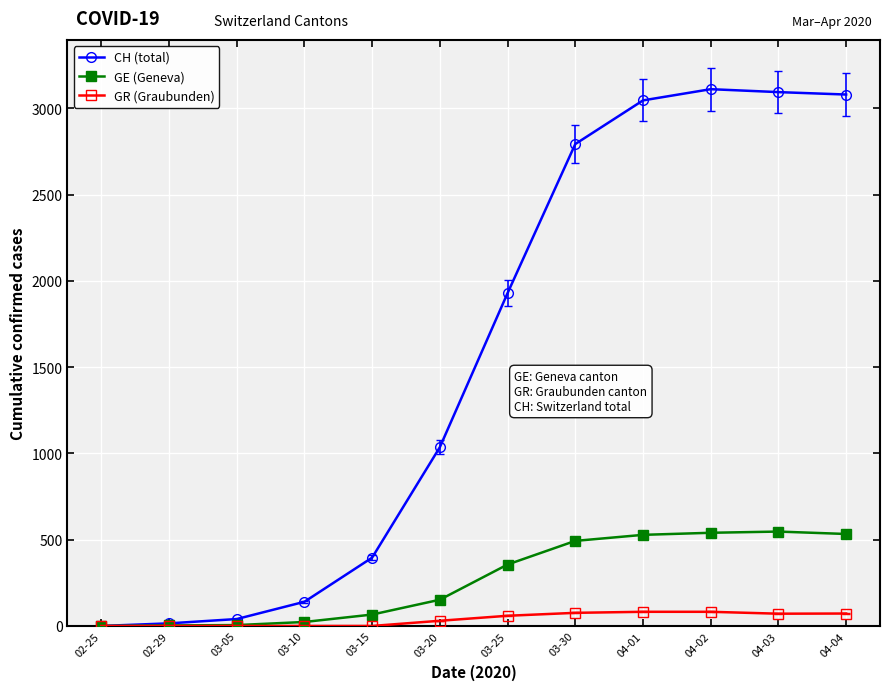

The value of GE (Geneva) at 04-02 is 540. True or false?

True